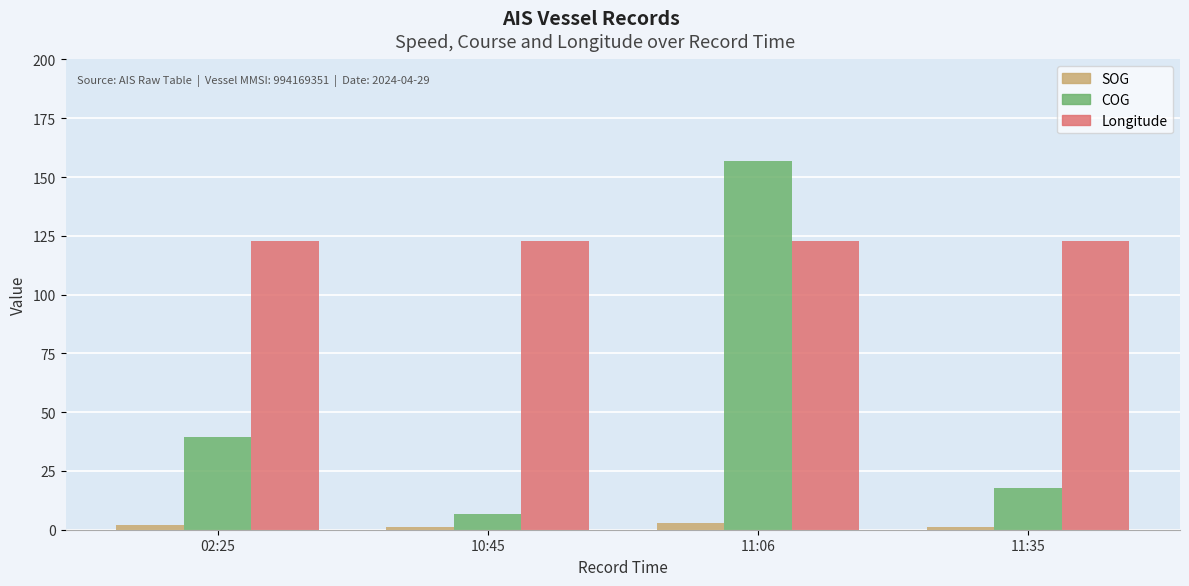

What is the lowest value of the SOG series?

1.1